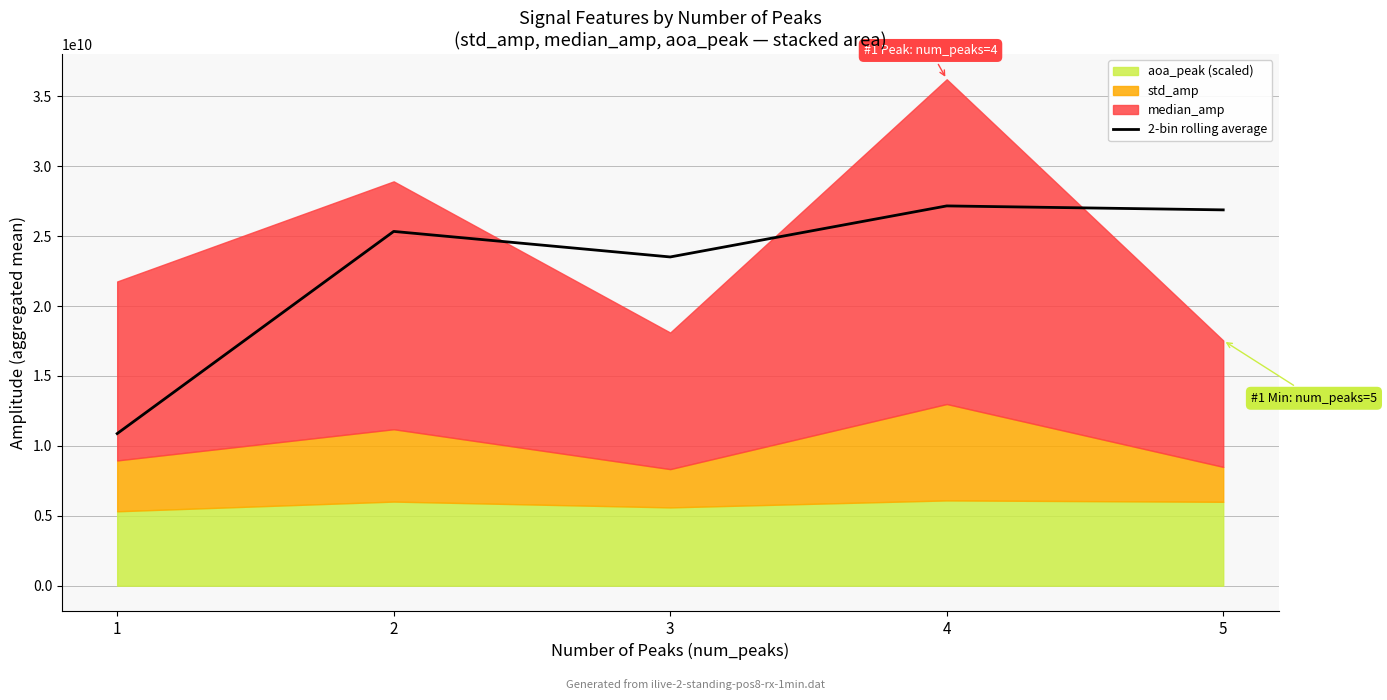

How many points are lower than both their immediate neighbors (excluding endpoints)?

1